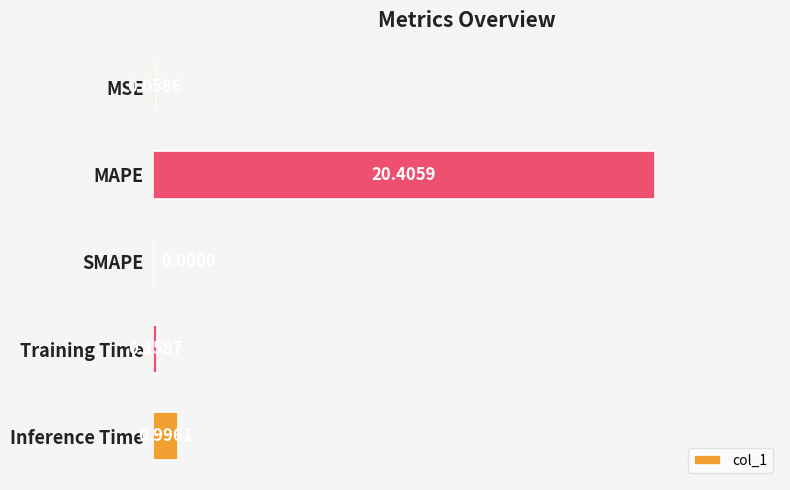

What is the sum of all values?

21.6